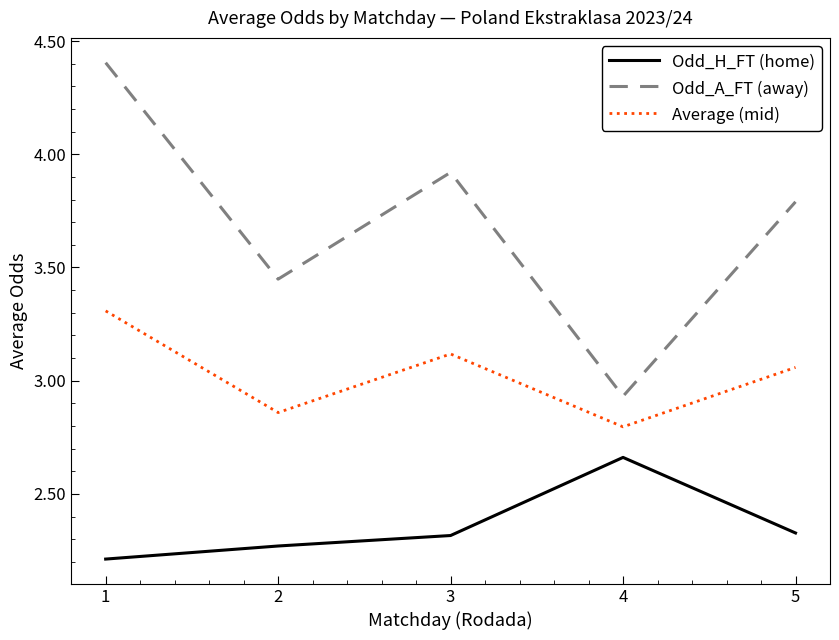

Rank the series by their maximum value, from lowest to highest.

Odd_H_FT (home), Average (mid), Odd_A_FT (away)